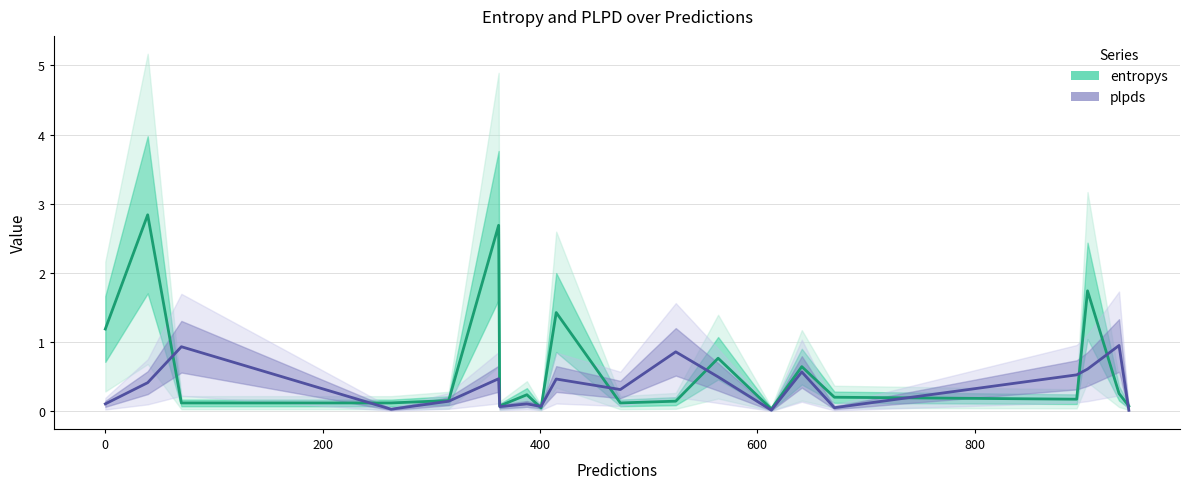

Which has a higher value, −200 or 800?

800